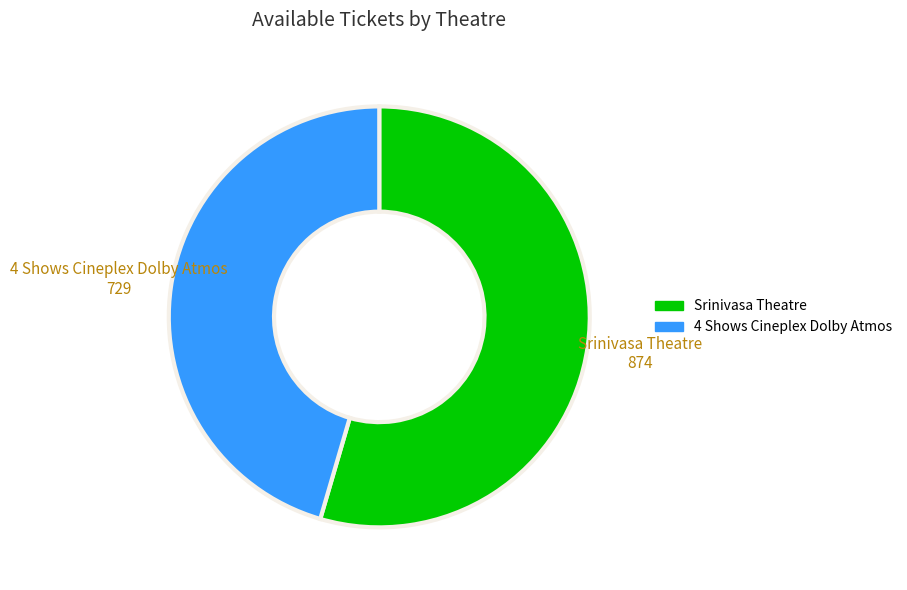

Which has a higher value, 4 Shows Cineplex Dolby Atmos or Srinivasa Theatre?

Srinivasa Theatre